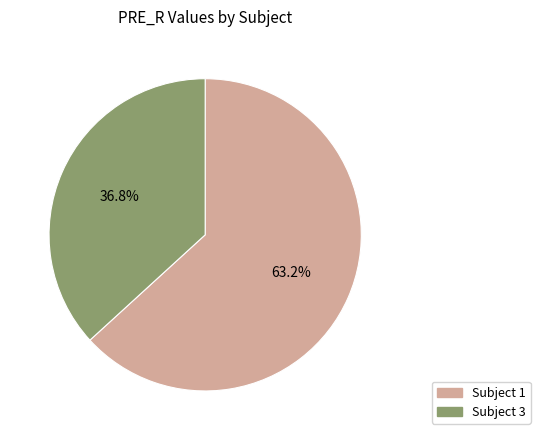

What is the total percentage of 63.2% and 36.8%?

100.0%